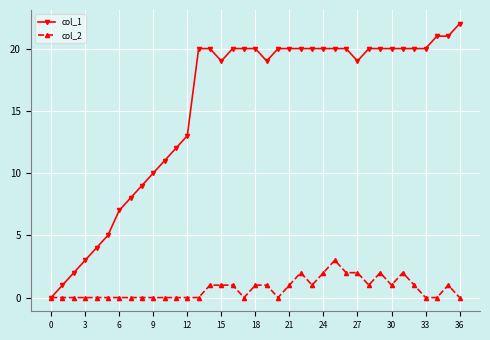

List the series in order of their overall mean, lowest first.

col_2, col_1